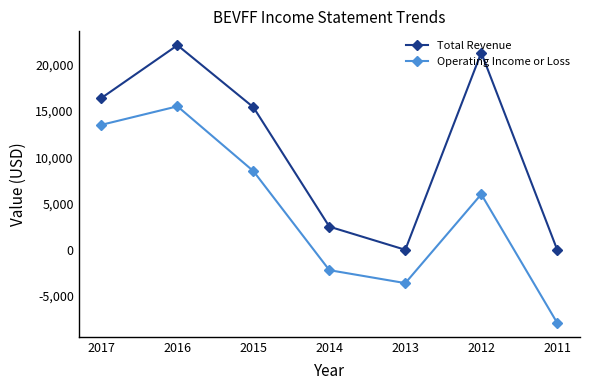

Which series has the largest total across all categories?

Total Revenue